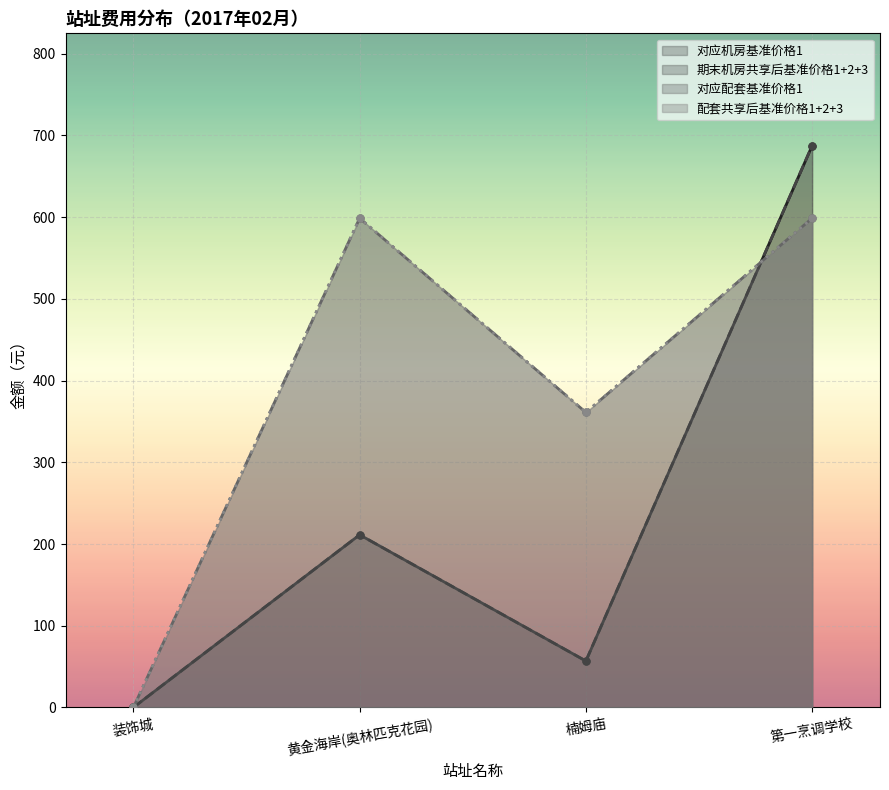

In 对应机房基准价格1, how many points are higher than both neighbors (excluding endpoints)?

1